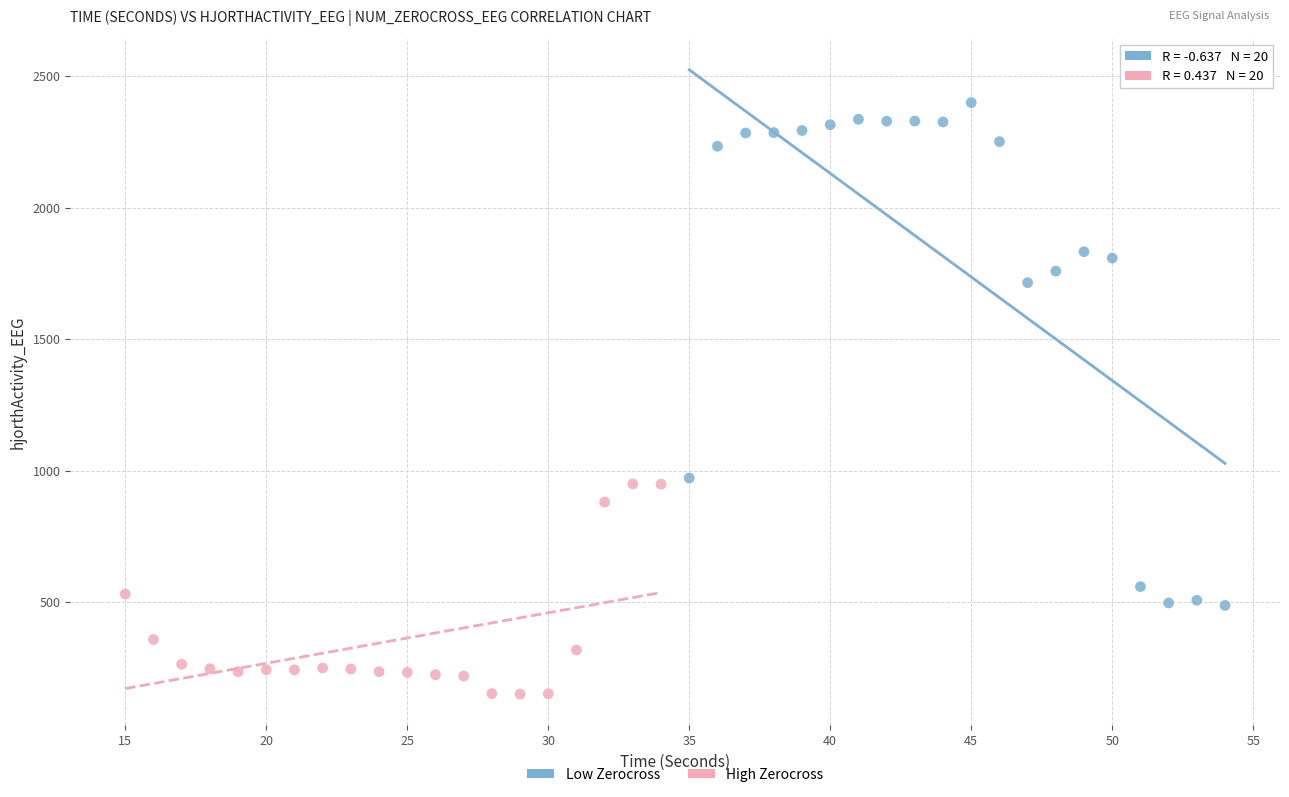

Which series reaches the maximum Y coordinate?

Low Zerocross